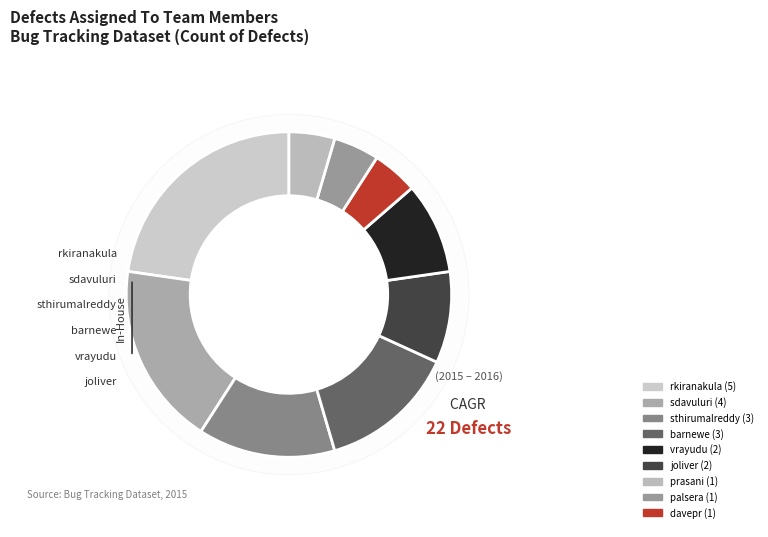

Which category has the smallest portion of the pie?

davepr